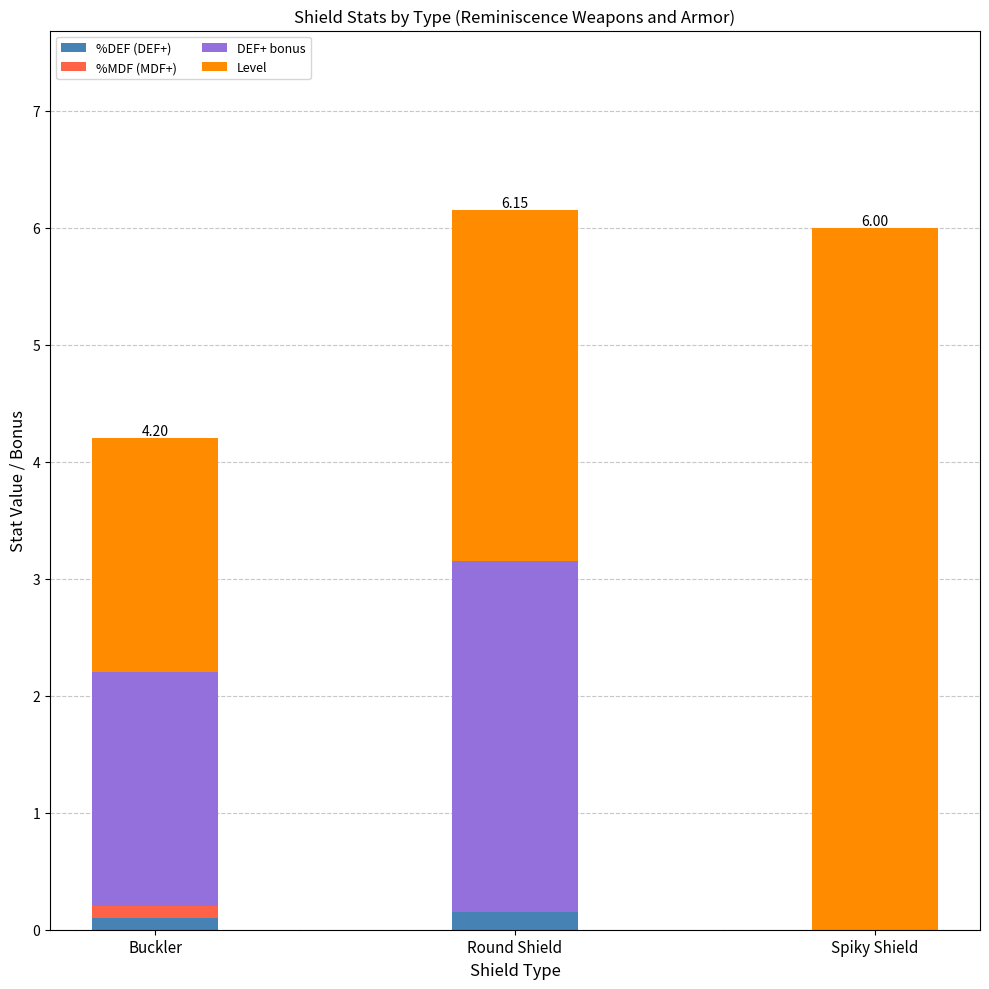

What is the total value across all series at Spiky Shield?

6.0